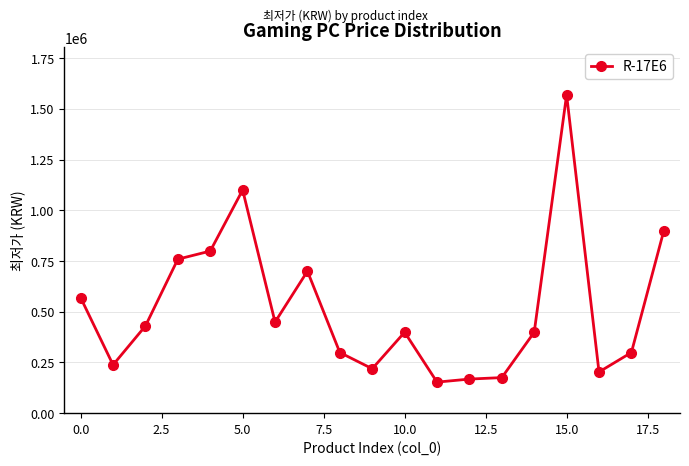

What is the difference between the maximum and minimum values?

1416000